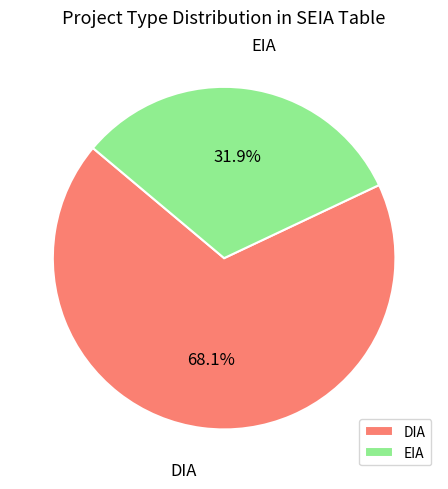

Does EIA represent more than half of the total?

No